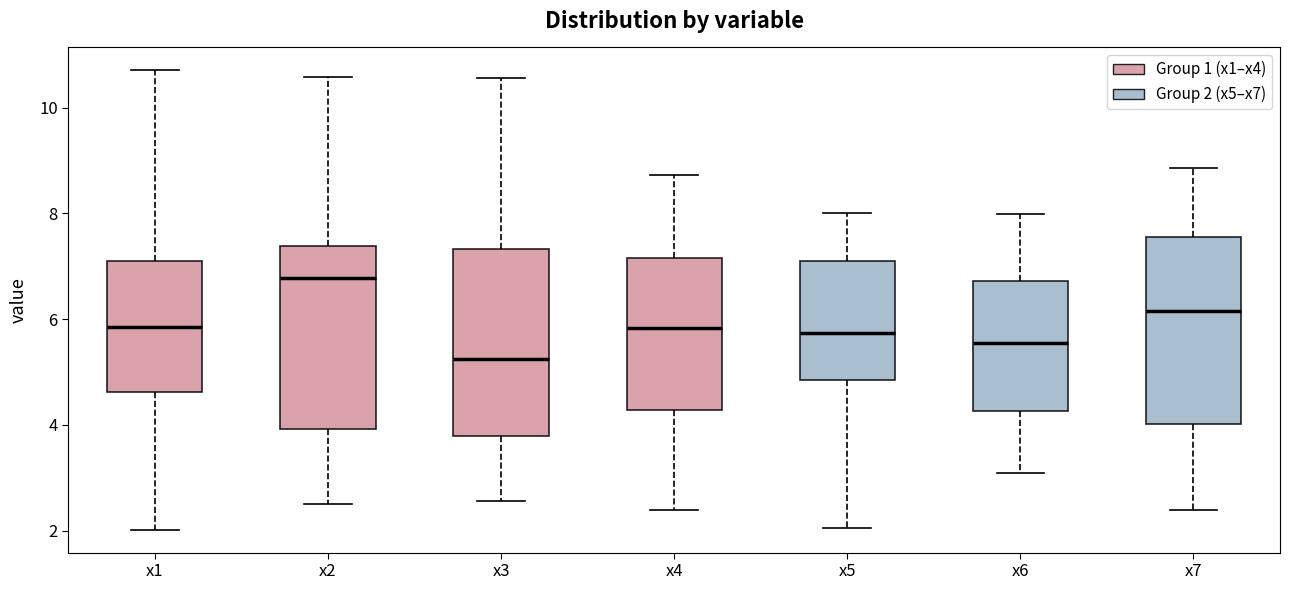

Reading left to right, transcribe this box plot: for each box, give where its median line is, the range the box spans, and where its two whiskers end, as read against the y-axis. The values are not printed on the chart, so give them approximately, as read against the axis.

x1: median 5.8, box 4.6 to 7.2, whiskers 2.0 to 10.8
x2: median 6.8, box 4.0 to 7.4, whiskers 2.6 to 10.6
x3: median 5.2, box 3.8 to 7.4, whiskers 2.6 to 10.6
x4: median 5.8, box 4.2 to 7.2, whiskers 2.4 to 8.8
x5: median 5.8, box 4.8 to 7.2, whiskers 2.0 to 8.0
x6: median 5.6, box 4.2 to 6.8, whiskers 3.0 to 8.0
x7: median 6.2, box 4.0 to 7.6, whiskers 2.4 to 8.8